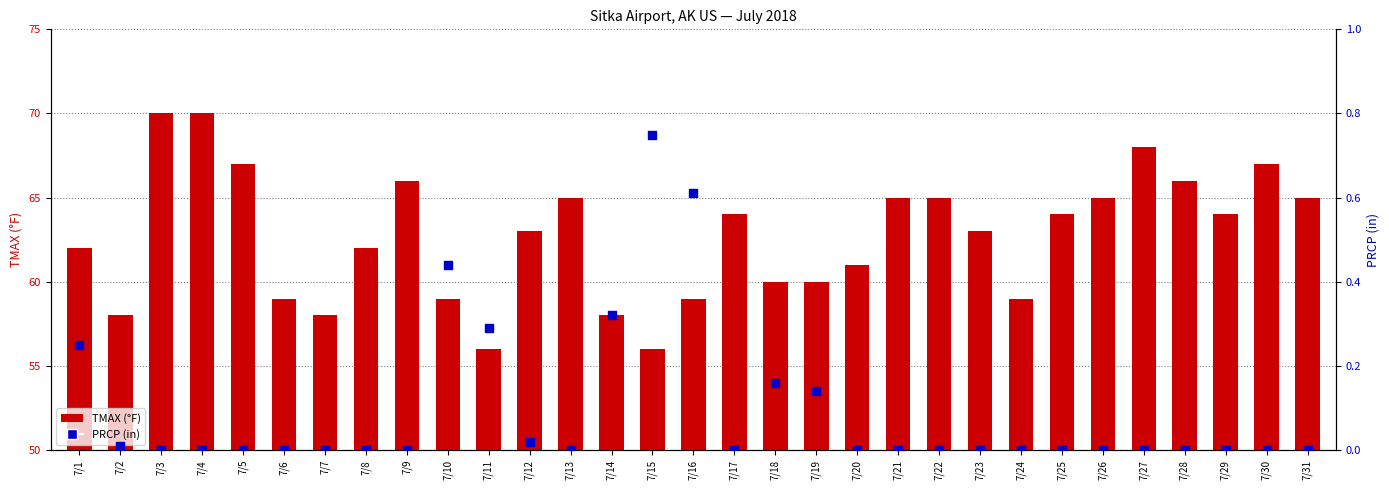

Which series has the largest total across all categories?

TMAX